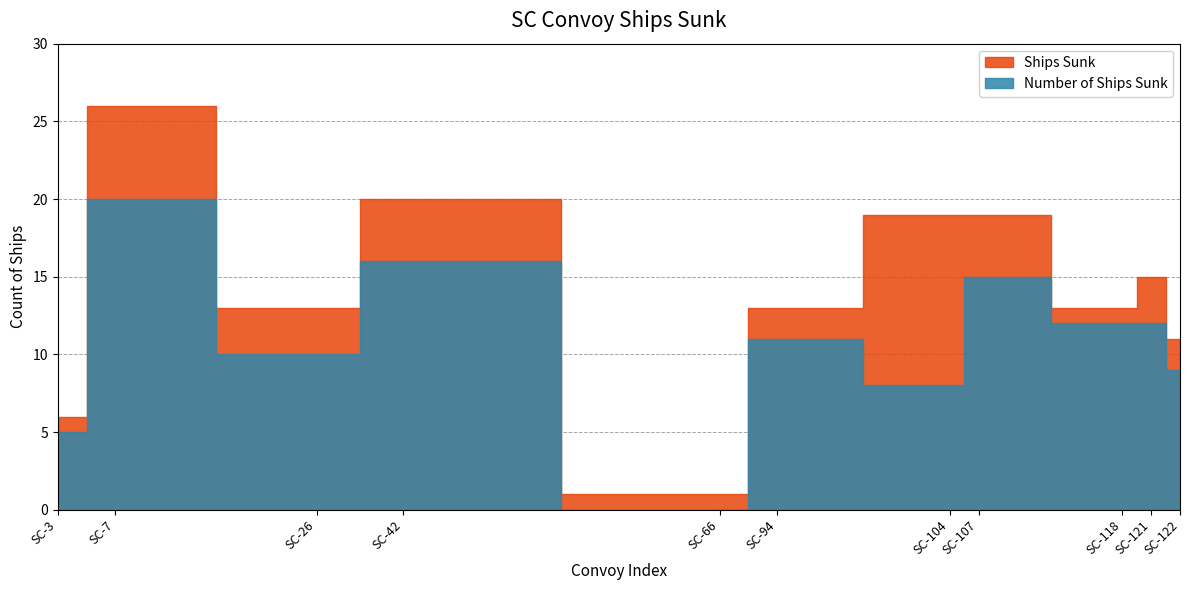

Count the number of categories in the chart.

11